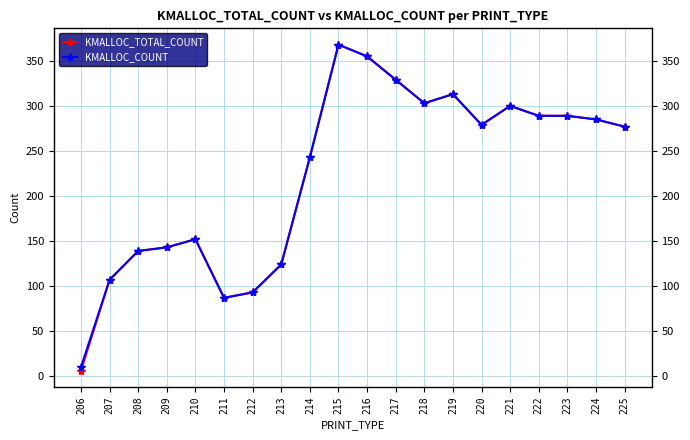

Reading left to right, list all the values displayed in this chart.

KMALLOC_TOTAL_COUNT: 206=6	207=107	208=139	209=143	210=152	211=87	212=93	213=124	214=243	215=368	216=355	217=329	218=303	219=313	220=279	221=300	222=289	223=289	224=285	225=277
KMALLOC_COUNT: 206=10	207=107	208=139	209=143	210=152	211=87	212=93	213=124	214=243	215=368	216=355	217=329	218=303	219=313	220=279	221=300	222=289	223=289	224=285	225=277